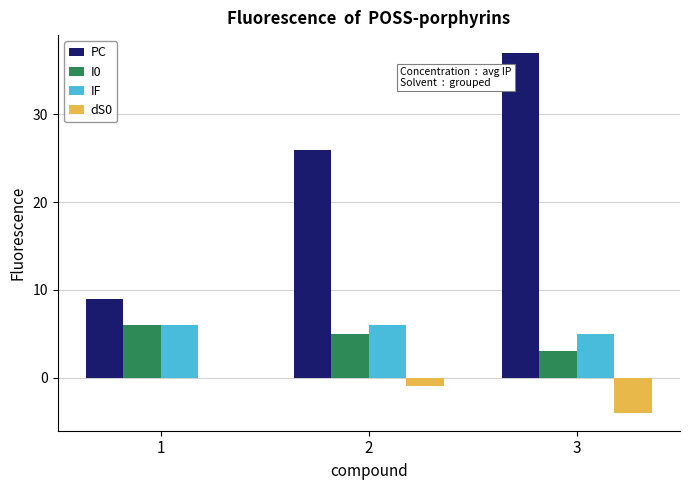

The IF series shows 2 at 2. True or false?

False